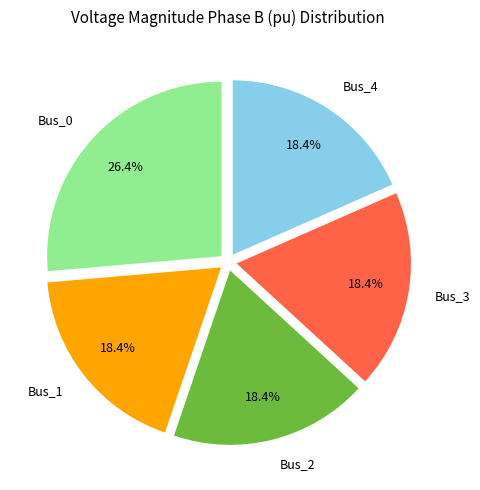

How many segments does this pie chart have?

5